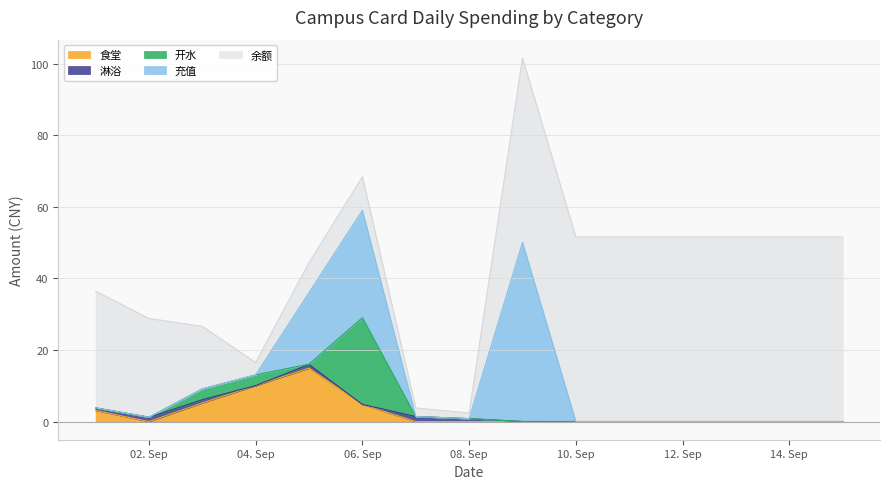

True or false: 淋浴 has more than 0 interior local peaks.

True